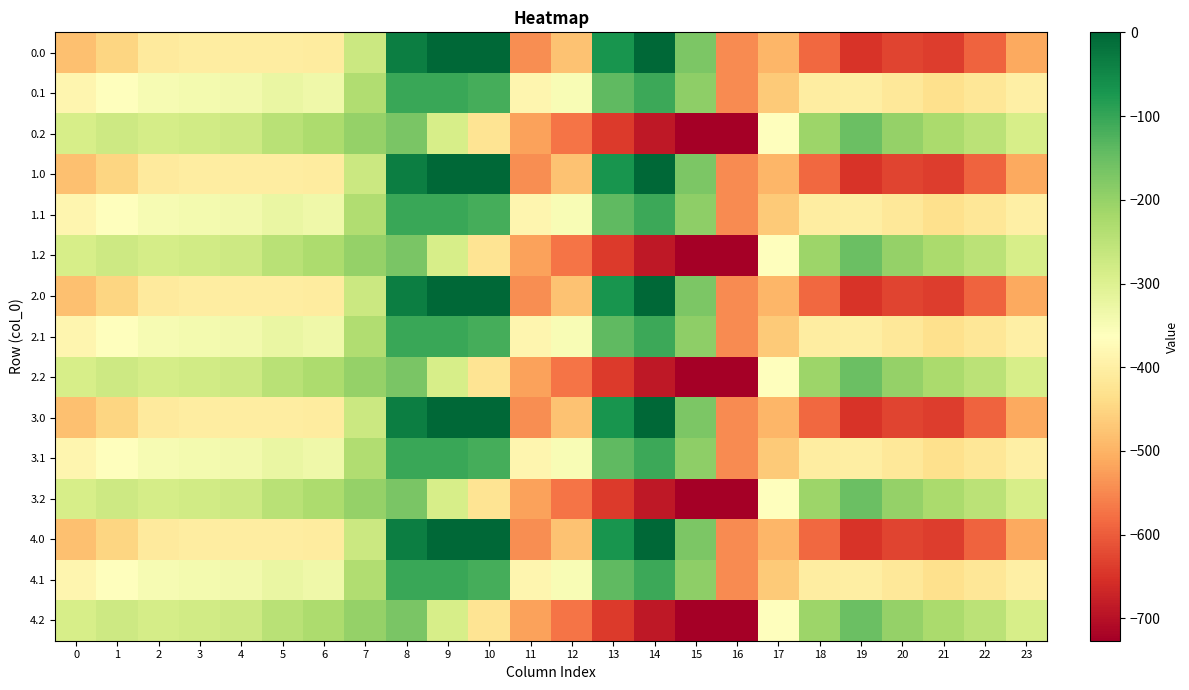

Reading right to left, what are all the values shown in this chart?

0.0: 23=-511.3	22=-592.3	21=-638.4	20=-629.9	19=-649.2	18=-586.7	17=-494.8	16=-545.4	15=-172.8	14=-0.3	13=-70.2	12=-477.2	11=-544.3	10=0.0	9=0.0	8=-35.0	7=-270.7	6=-408.0	5=-403.8	4=-404.9	3=-404.4	2=-410.3	1=-449.5	0=-482.0
0.1: 23=-399.4	22=-419.9	21=-432.4	20=-414.5	19=-400.2	18=-405.4	17=-466.6	16=-547.3	15=-190.4	14=-105.5	13=-141.2	12=-350.8	11=-384.7	10=-114.0	9=-104.8	8=-102.3	7=-234.9	6=-332.2	5=-325.7	4=-339.6	3=-342.7	2=-347.9	1=-361.1	0=-384.6
0.2: 23=-287.5	22=-247.4	21=-226.4	20=-199.2	19=-151.0	18=-210.0	17=-362.4	16=-726.6	15=-725.8	14=-687.4	13=-640.4	12=-571.2	11=-520.6	10=-423.5	9=-288.5	8=-169.5	7=-199.0	6=-228.8	5=-245.0	4=-274.4	3=-281.0	2=-285.5	1=-272.7	0=-287.1
1.0: 23=-511.3	22=-592.3	21=-638.4	20=-629.9	19=-649.2	18=-586.7	17=-494.8	16=-545.4	15=-172.8	14=-0.3	13=-70.2	12=-477.2	11=-544.3	10=0.0	9=0.0	8=-35.0	7=-270.7	6=-408.0	5=-403.8	4=-404.9	3=-404.4	2=-410.3	1=-449.5	0=-482.0
1.1: 23=-399.4	22=-419.9	21=-432.4	20=-414.5	19=-400.2	18=-405.4	17=-466.6	16=-547.3	15=-190.4	14=-105.5	13=-141.2	12=-350.8	11=-384.7	10=-114.0	9=-104.8	8=-102.3	7=-234.9	6=-332.2	5=-325.7	4=-339.6	3=-342.7	2=-347.9	1=-361.1	0=-384.6
1.2: 23=-287.5	22=-247.4	21=-226.4	20=-199.2	19=-151.0	18=-210.0	17=-362.4	16=-726.6	15=-725.8	14=-687.4	13=-640.4	12=-571.2	11=-520.6	10=-423.5	9=-288.5	8=-169.5	7=-199.0	6=-228.8	5=-245.0	4=-274.4	3=-281.0	2=-285.5	1=-272.7	0=-287.1
2.0: 23=-511.3	22=-592.3	21=-638.4	20=-629.9	19=-649.2	18=-586.7	17=-494.8	16=-545.4	15=-172.8	14=-0.3	13=-70.2	12=-477.2	11=-544.3	10=0.0	9=0.0	8=-35.0	7=-270.7	6=-408.0	5=-403.8	4=-404.9	3=-404.4	2=-410.3	1=-449.5	0=-482.0
2.1: 23=-399.4	22=-419.9	21=-432.4	20=-414.5	19=-400.2	18=-405.4	17=-466.6	16=-547.3	15=-190.4	14=-105.5	13=-141.2	12=-350.8	11=-384.7	10=-114.0	9=-104.8	8=-102.3	7=-234.9	6=-332.2	5=-325.7	4=-339.6	3=-342.7	2=-347.9	1=-361.1	0=-384.6
2.2: 23=-287.5	22=-247.4	21=-226.4	20=-199.2	19=-151.0	18=-210.0	17=-362.4	16=-726.6	15=-725.8	14=-687.4	13=-640.4	12=-571.2	11=-520.6	10=-423.5	9=-288.5	8=-169.5	7=-199.0	6=-228.8	5=-245.0	4=-274.4	3=-281.0	2=-285.5	1=-272.7	0=-287.1
3.0: 23=-511.3	22=-592.3	21=-638.4	20=-629.9	19=-649.2	18=-586.7	17=-494.8	16=-545.4	15=-172.8	14=-0.3	13=-70.2	12=-477.2	11=-544.3	10=0.0	9=0.0	8=-35.0	7=-270.7	6=-408.0	5=-403.8	4=-404.9	3=-404.4	2=-410.3	1=-449.5	0=-482.0
3.1: 23=-399.4	22=-419.9	21=-432.4	20=-414.5	19=-400.2	18=-405.4	17=-466.6	16=-547.3	15=-190.4	14=-105.5	13=-141.2	12=-350.8	11=-384.7	10=-114.0	9=-104.8	8=-102.3	7=-234.9	6=-332.2	5=-325.7	4=-339.6	3=-342.7	2=-347.9	1=-361.1	0=-384.6
3.2: 23=-287.5	22=-247.4	21=-226.4	20=-199.2	19=-151.0	18=-210.0	17=-362.4	16=-726.6	15=-725.8	14=-687.4	13=-640.4	12=-571.2	11=-520.6	10=-423.5	9=-288.5	8=-169.5	7=-199.0	6=-228.8	5=-245.0	4=-274.4	3=-281.0	2=-285.5	1=-272.7	0=-287.1
4.0: 23=-511.3	22=-592.3	21=-638.4	20=-629.9	19=-649.2	18=-586.7	17=-494.8	16=-545.4	15=-172.8	14=-0.3	13=-70.2	12=-477.2	11=-544.3	10=0.0	9=0.0	8=-35.0	7=-270.7	6=-408.0	5=-403.8	4=-404.9	3=-404.4	2=-410.3	1=-449.5	0=-482.0
4.1: 23=-399.4	22=-419.9	21=-432.4	20=-414.5	19=-400.2	18=-405.4	17=-466.6	16=-547.3	15=-190.4	14=-105.5	13=-141.2	12=-350.8	11=-384.7	10=-114.0	9=-104.8	8=-102.3	7=-234.9	6=-332.2	5=-325.7	4=-339.6	3=-342.7	2=-347.9	1=-361.1	0=-384.6
4.2: 23=-287.5	22=-247.4	21=-226.4	20=-199.2	19=-151.0	18=-210.0	17=-362.4	16=-726.6	15=-725.8	14=-687.4	13=-640.4	12=-571.2	11=-520.6	10=-423.5	9=-288.5	8=-169.5	7=-199.0	6=-228.8	5=-245.0	4=-274.4	3=-281.0	2=-285.5	1=-272.7	0=-287.1